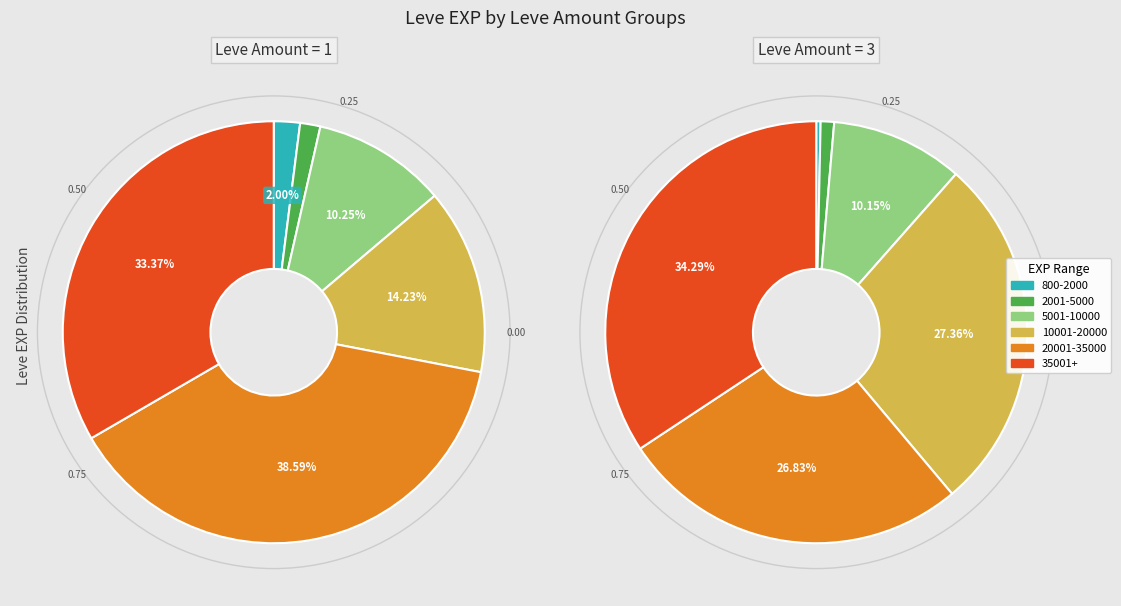

What portion of the pie excludes 3?

3.6%